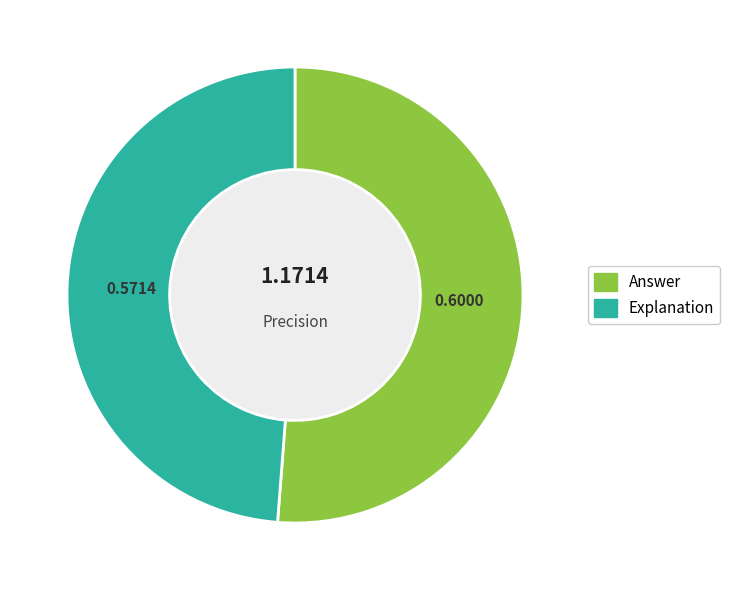

Is the sum of Answer and Explanation greater than half?

Yes